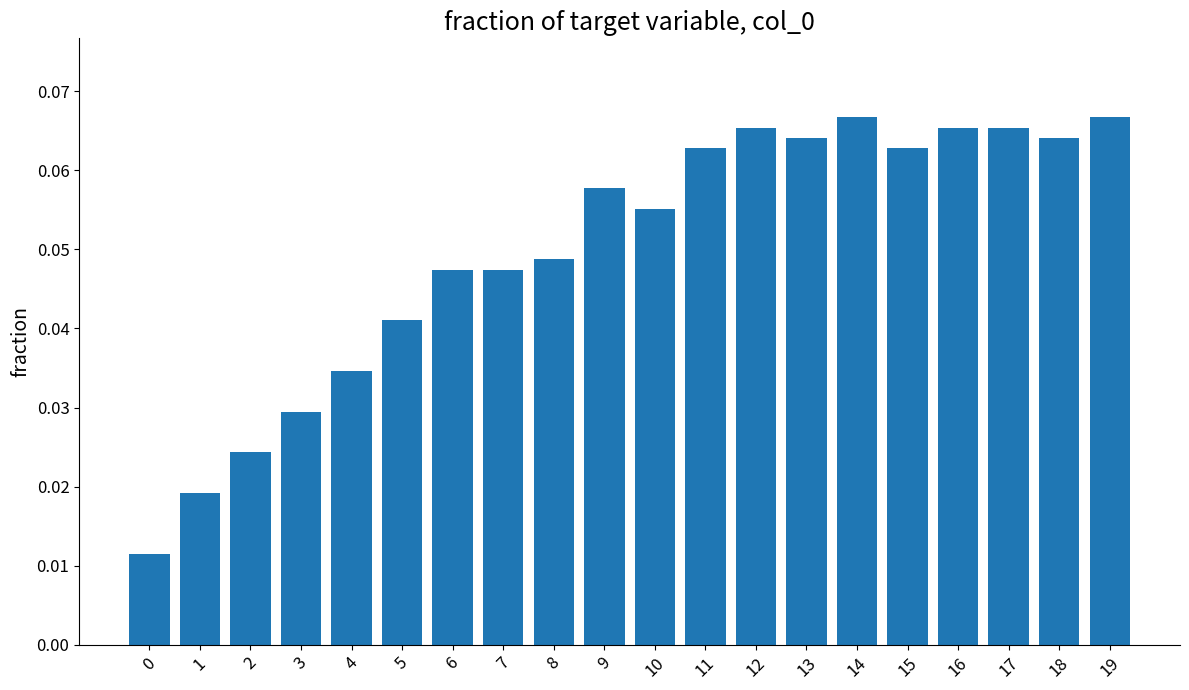

The chart shows a value of 0.1 at 7. True or false?

False